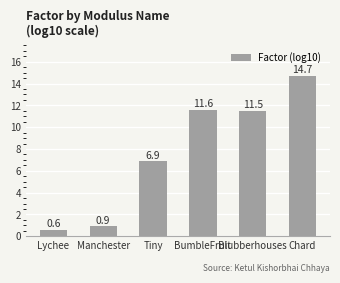

How many distinct data groups are displayed?

1